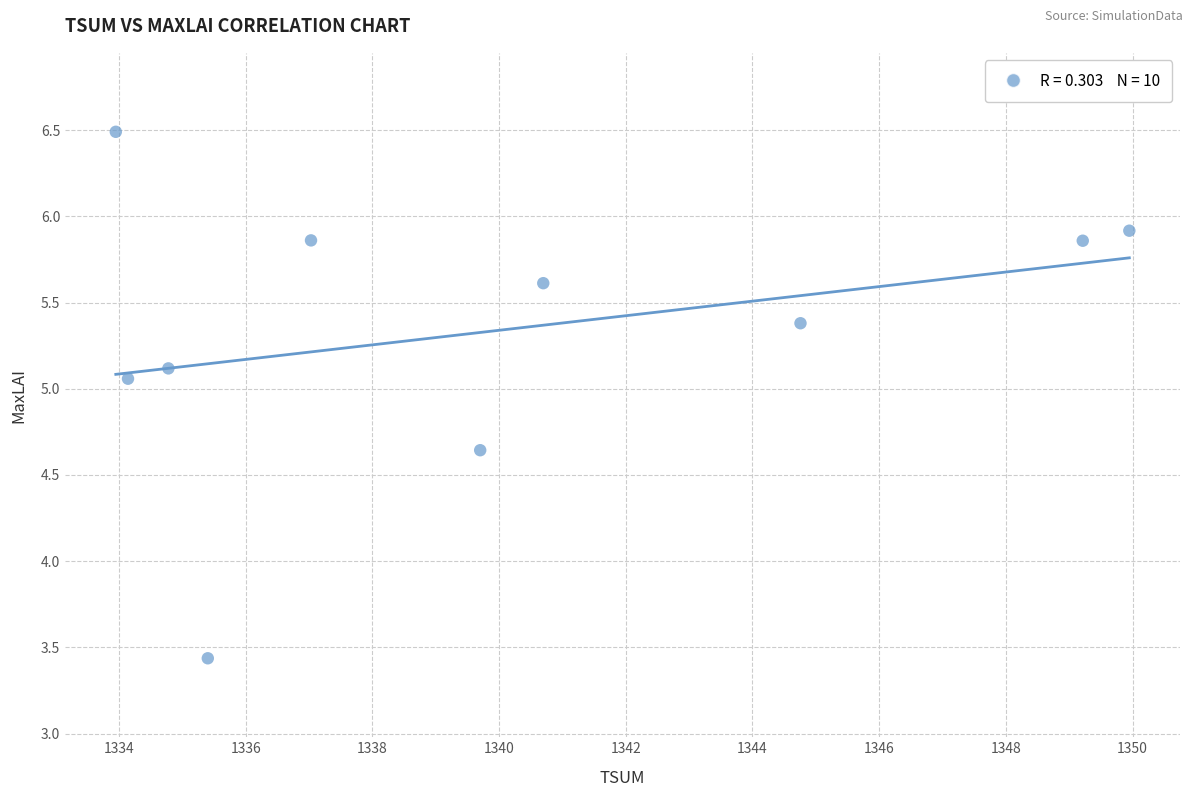

What is the range of X values (max minus min)?

16.0